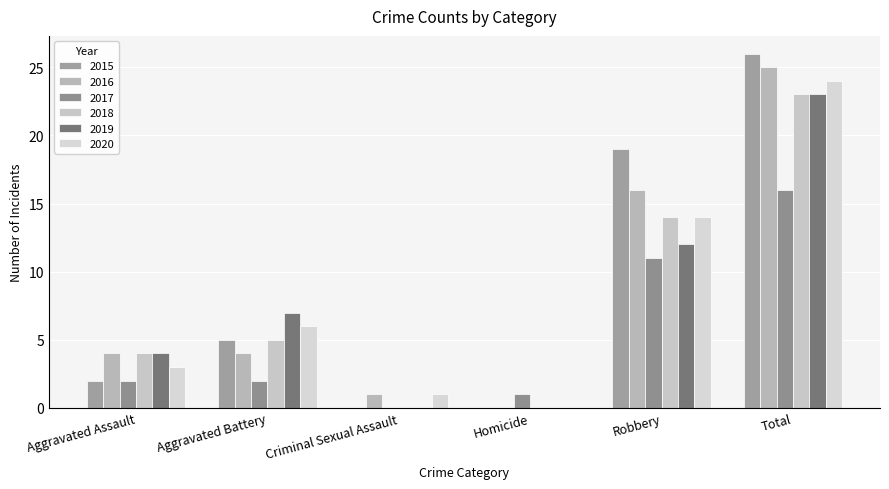

How many data points does each series have?

6